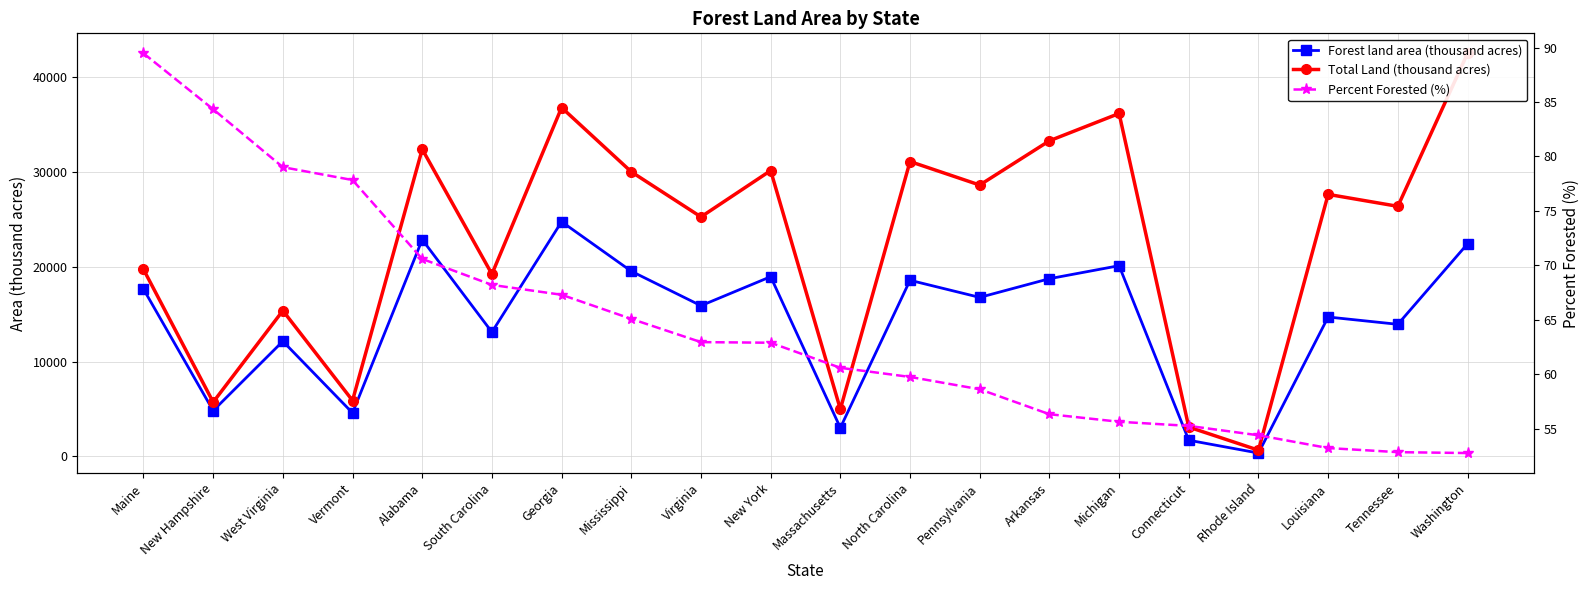

At which category is the sum across all series the highest?

Washington